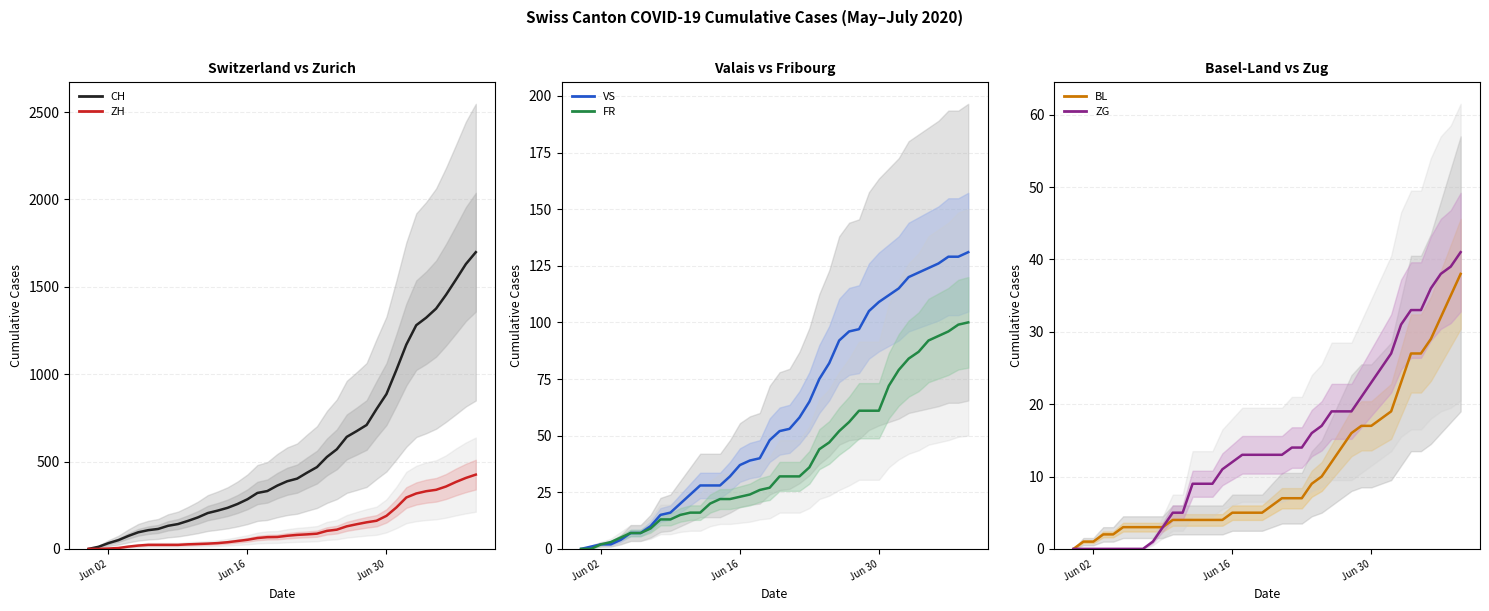

True or false: FR has more than 0 interior local peaks.

False